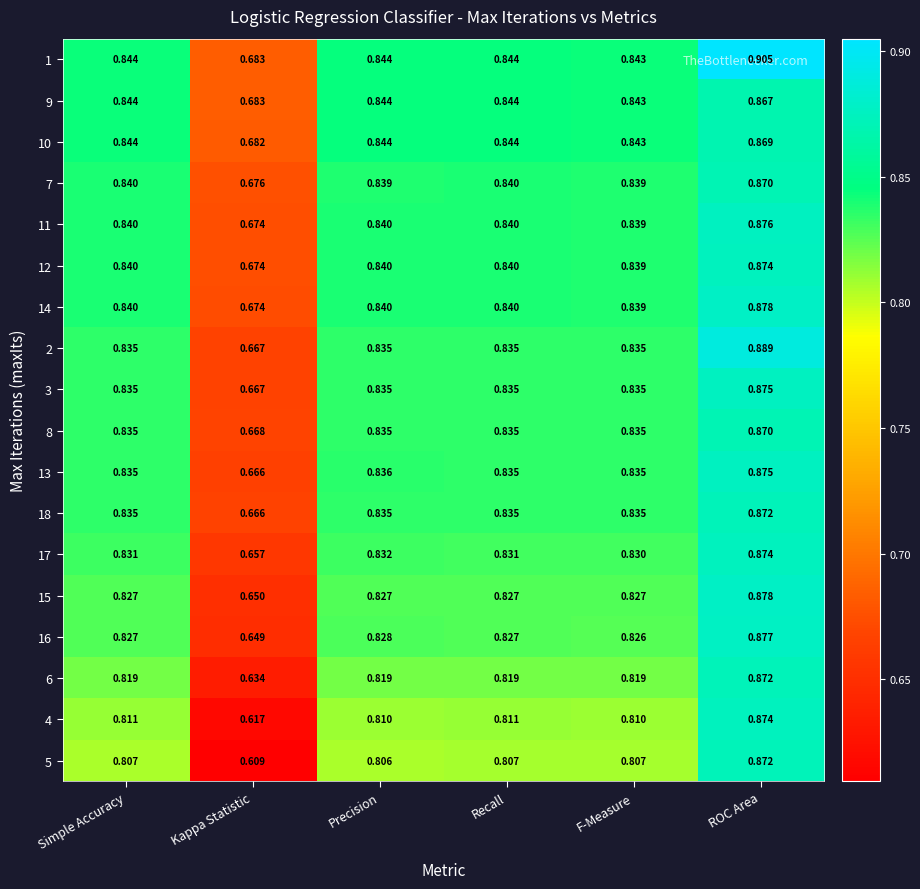

Is the value of 18 at Recall greater than the value of 1 at F-Measure?

No